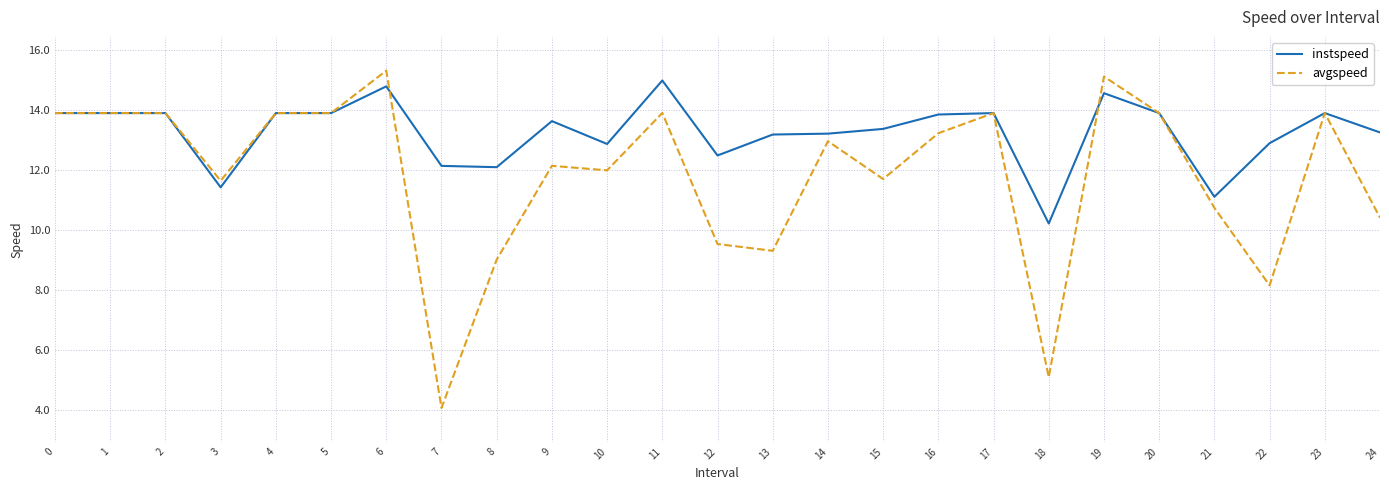

What value does the instspeed series have at 20?

13.9